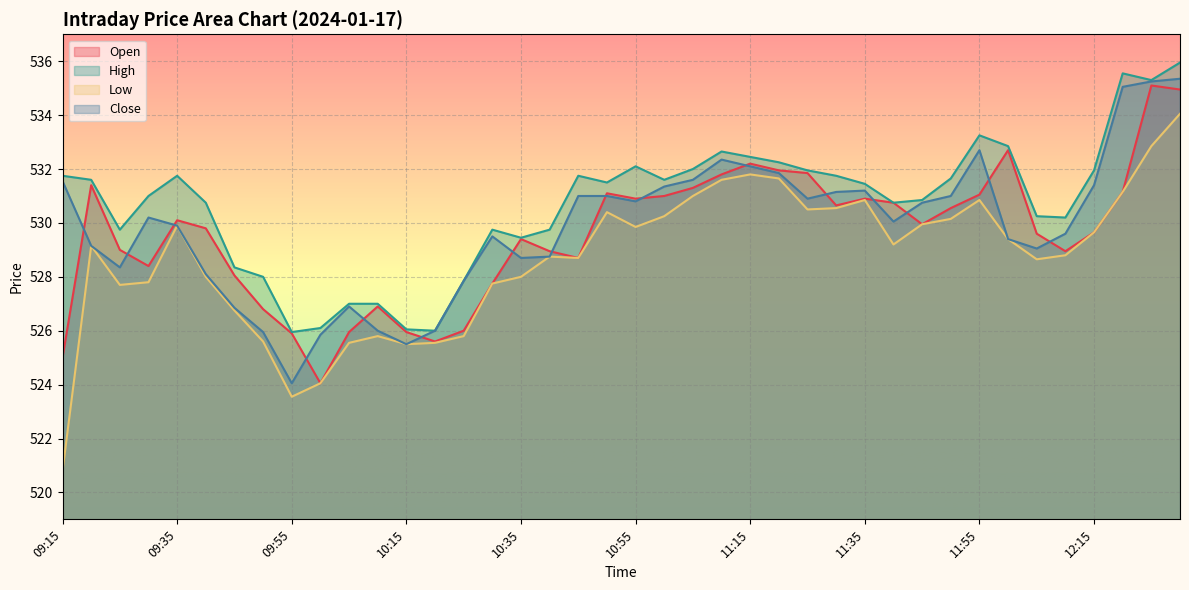

Which category has the highest value across all series?

12:30